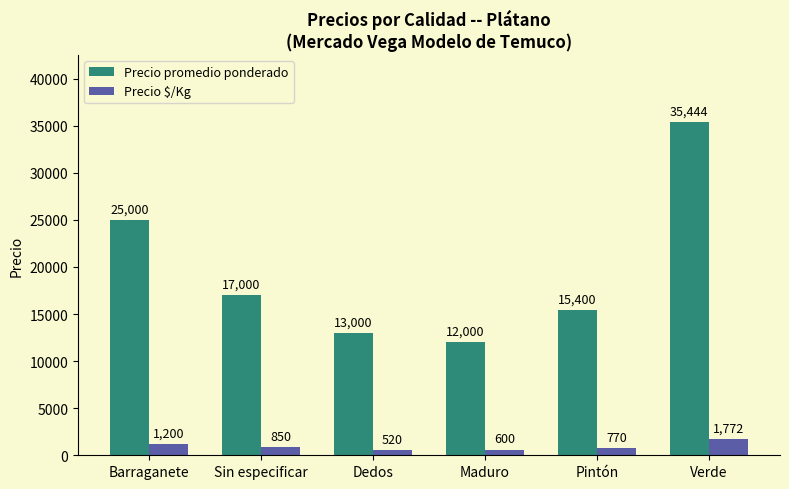

What is the maximum value for Precio $/Kg?

1772